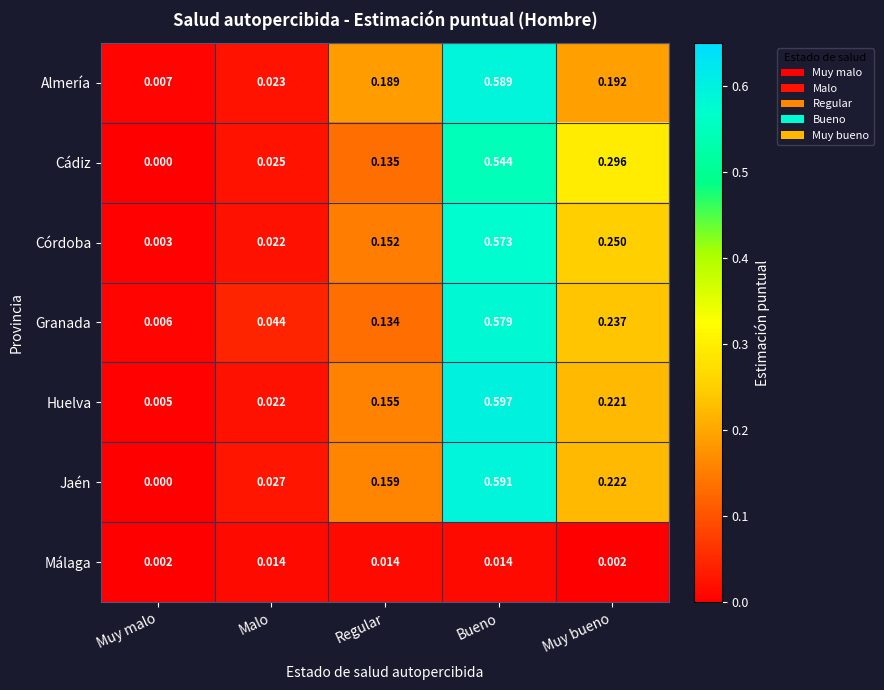

List the series in order of their peak value, highest first.

Huelva, Jaén, Almería, Granada, Córdoba, Cádiz, Málaga